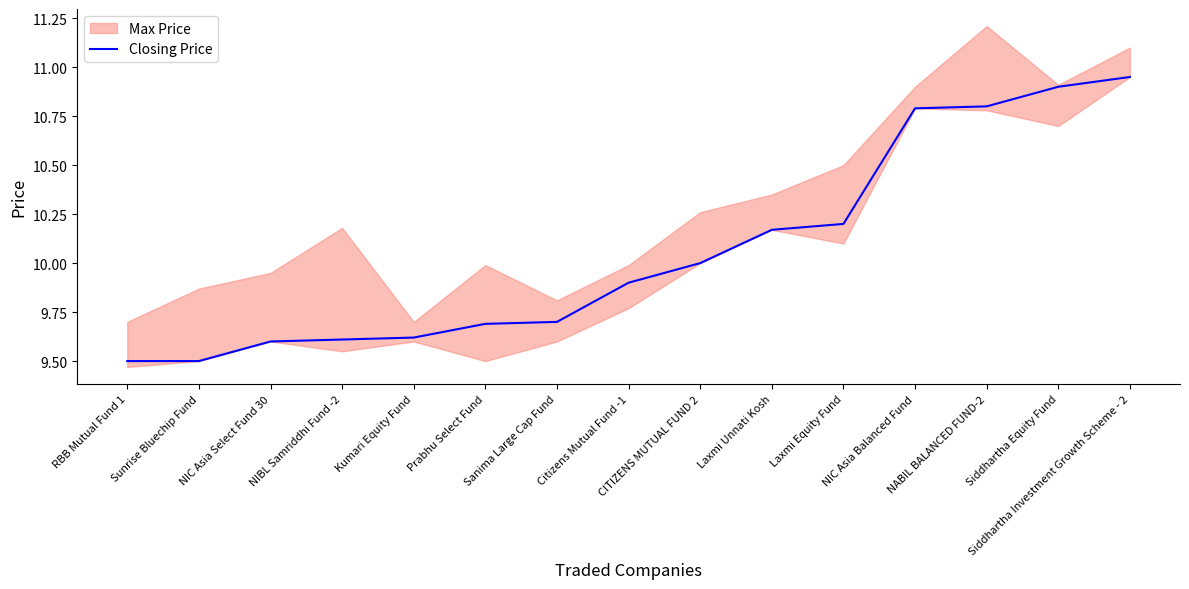

At which category does the chart reach its peak across all series?

Siddhartha Investment Growth Scheme - 2